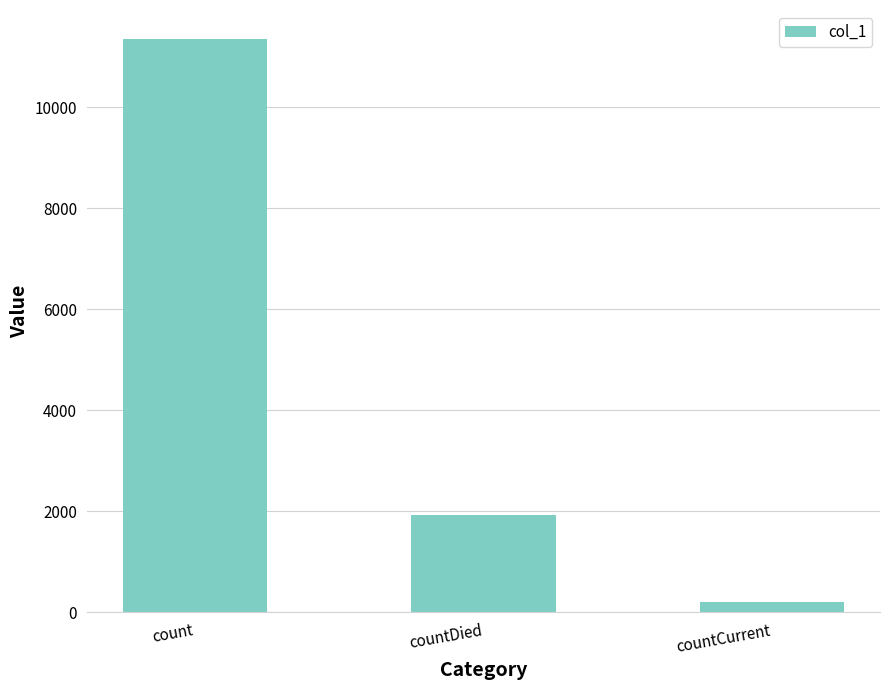

True or false: the data shows 1937 at countDied.

True